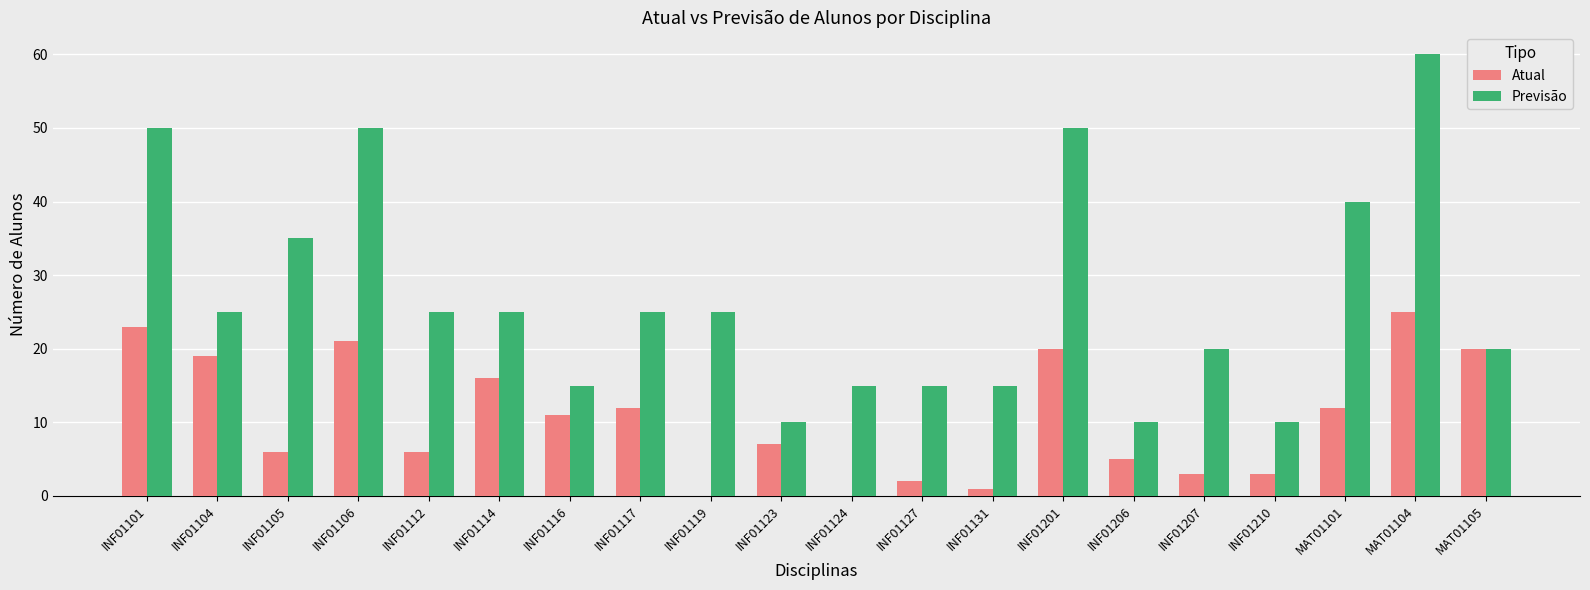

At which label does Atual first exceed 11?

INF01101